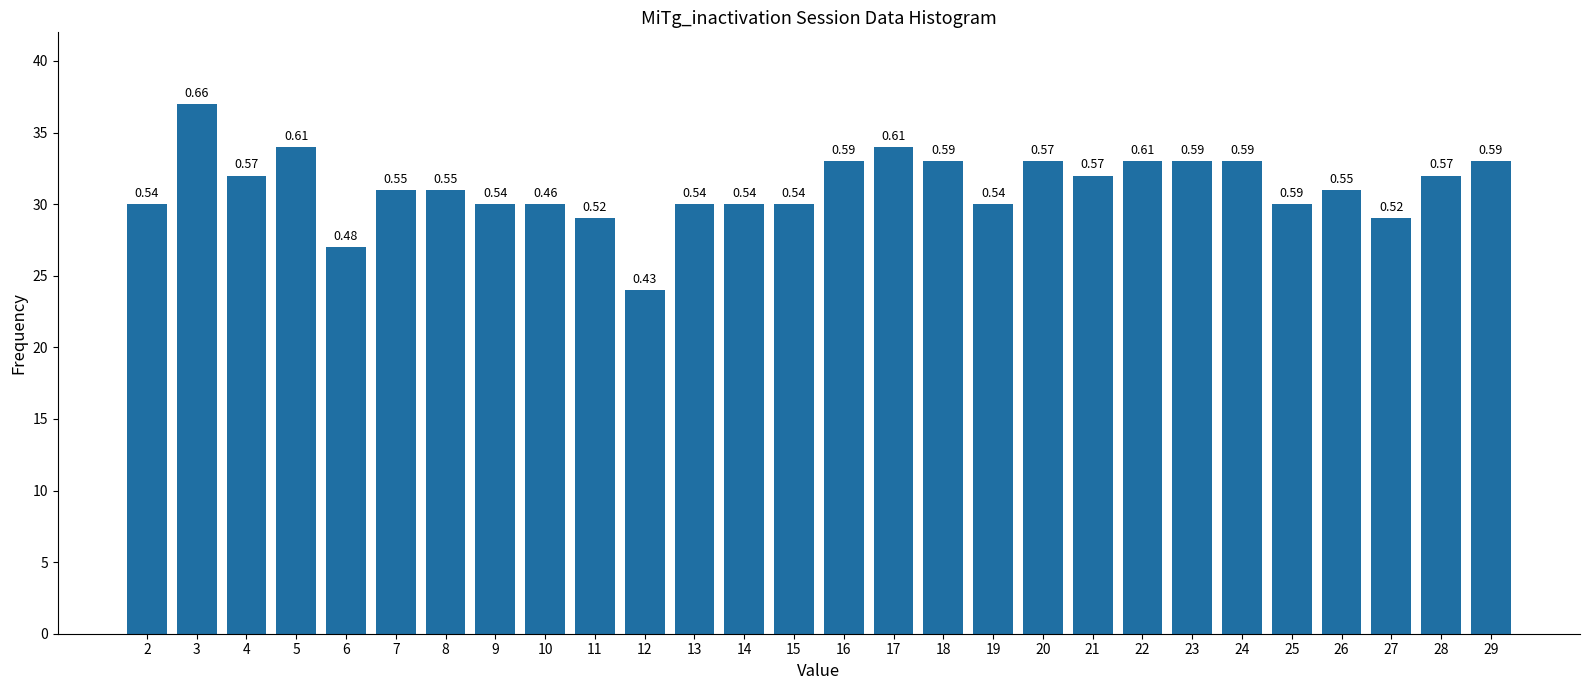

How many bars are there in total?

28